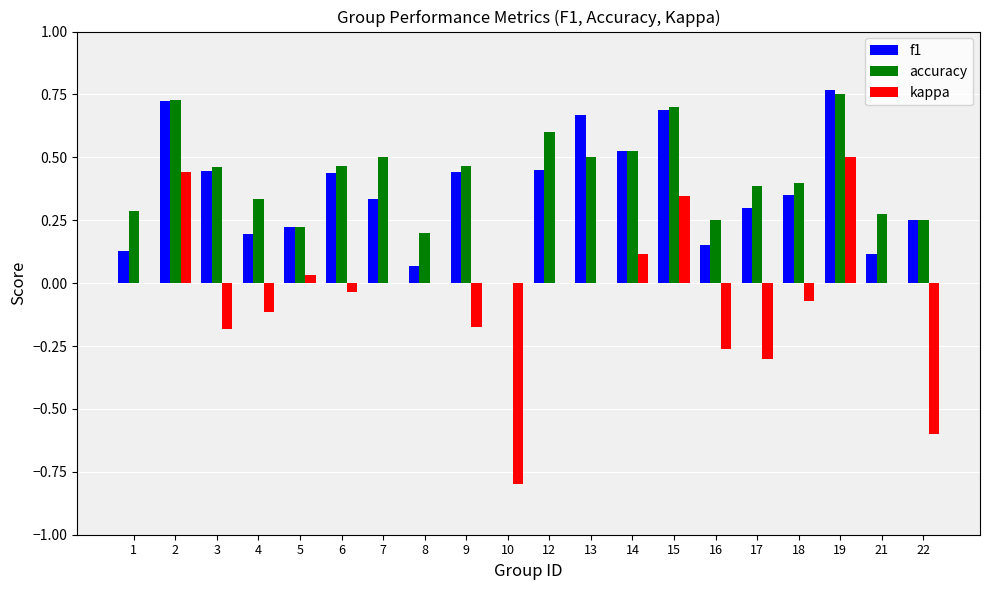

Is it true that accuracy equals -0.4 at 10?

False